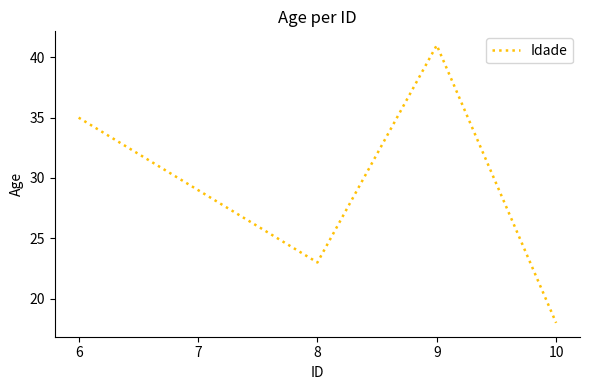

What is the sum of the values at 7 and 8?

52